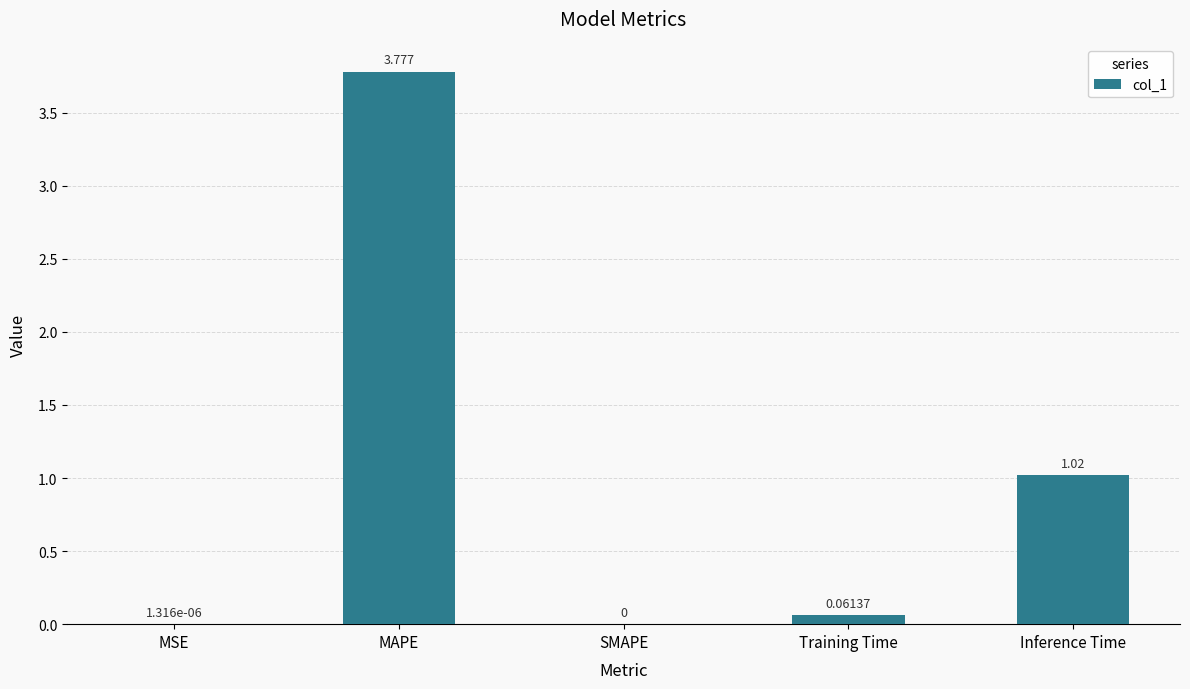

At which category does the chart reach its peak across all series?

MAPE